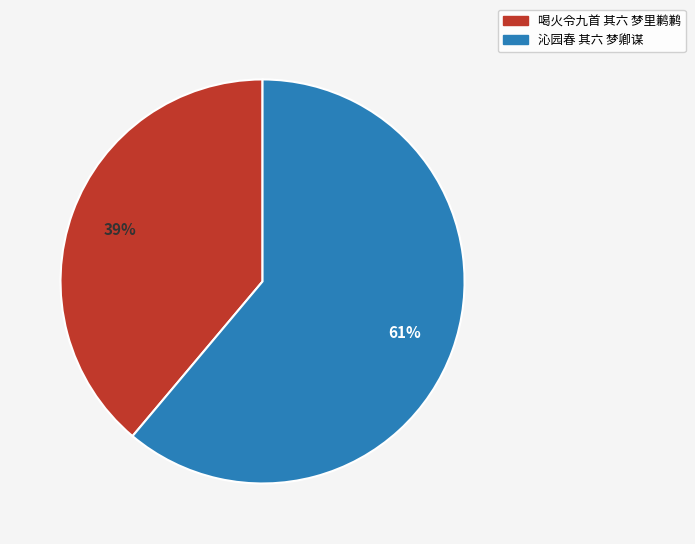

What is the ratio of the value at 沁园春 其六 梦卿谋 to the value at 喝火令九首 其六 梦里鹣鹣?

1.6